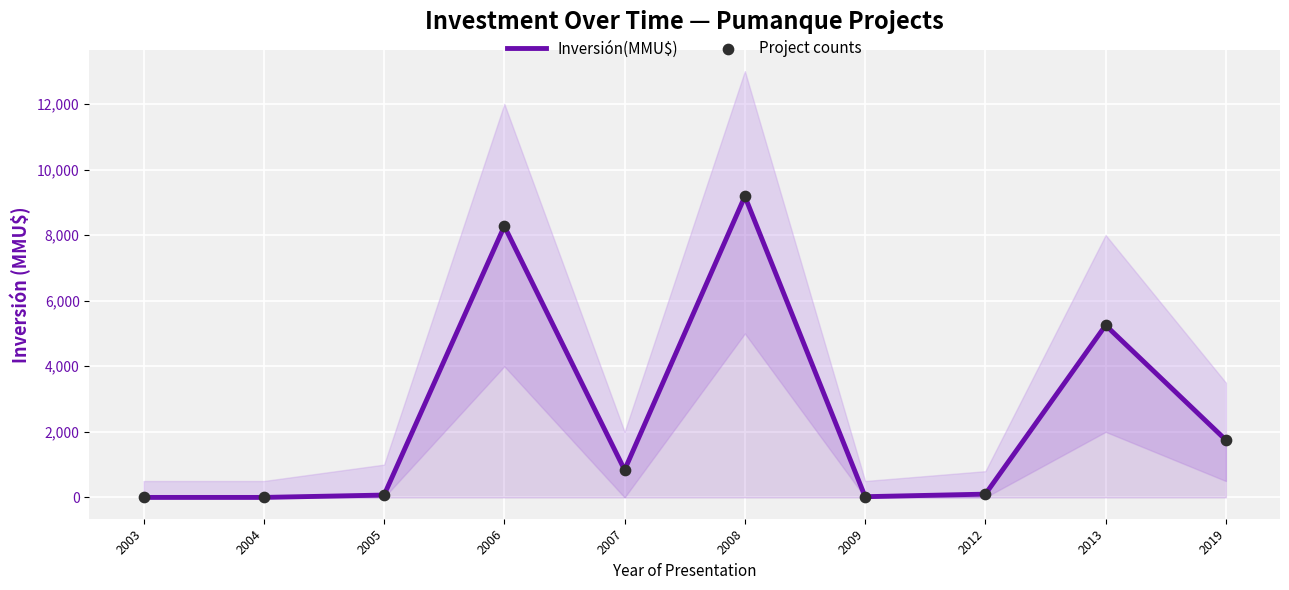

What are all the series names shown in the legend?

Inversión(MMU$), Project counts